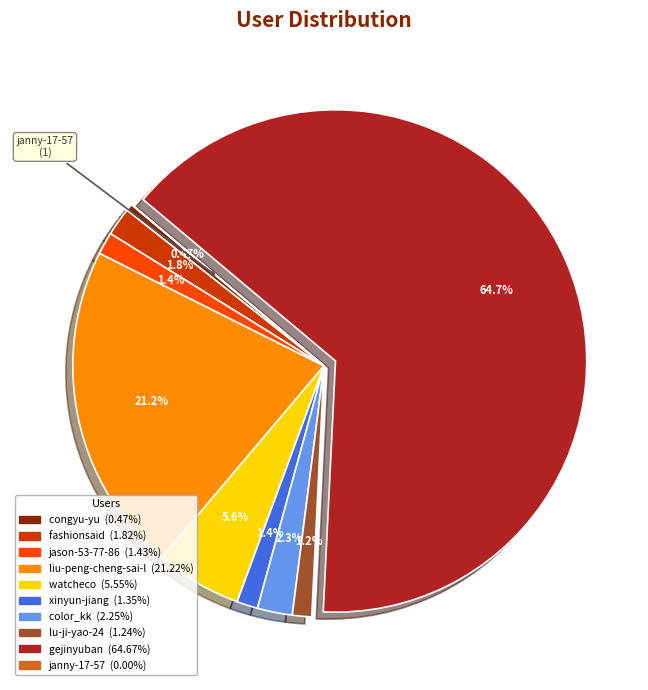

What is the largest slice in the pie chart?

gejinyuban